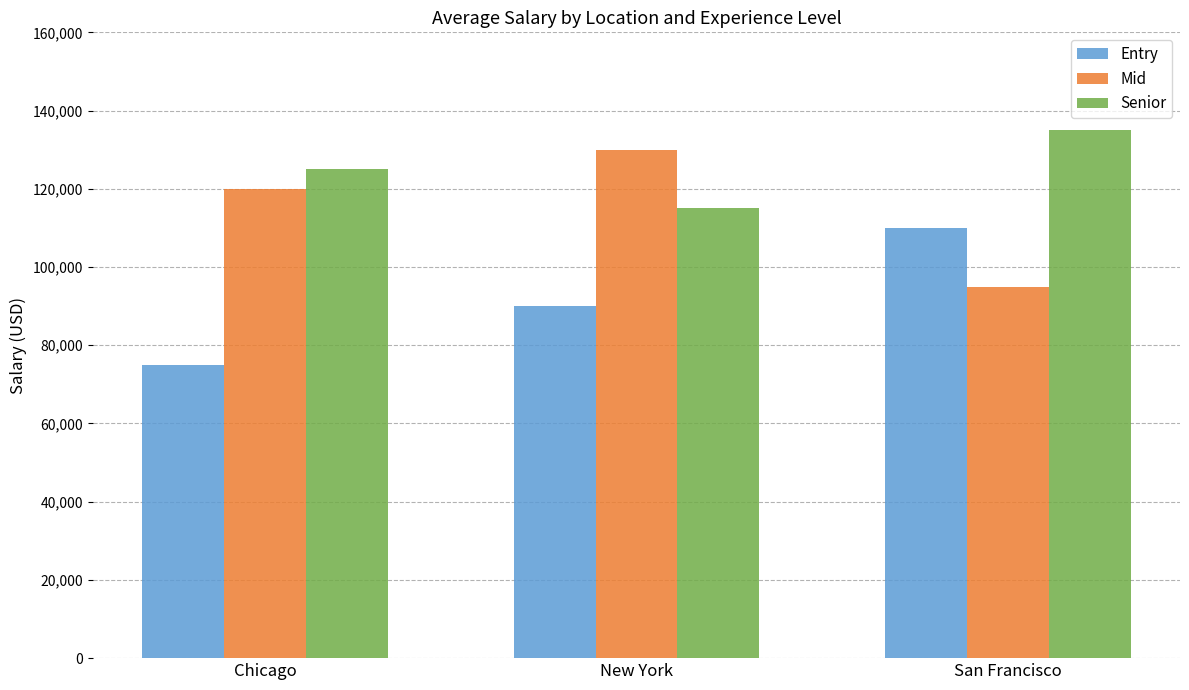

Are the bars horizontal?

No